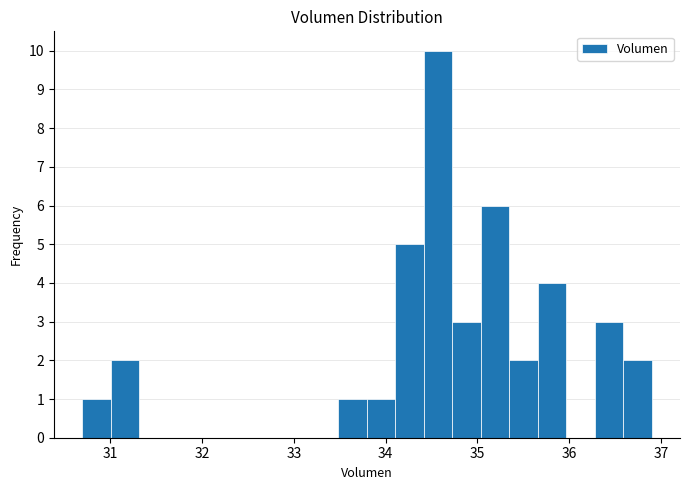

Read against the x-axis, roughly where is the centre of the tallest bar?

34.6